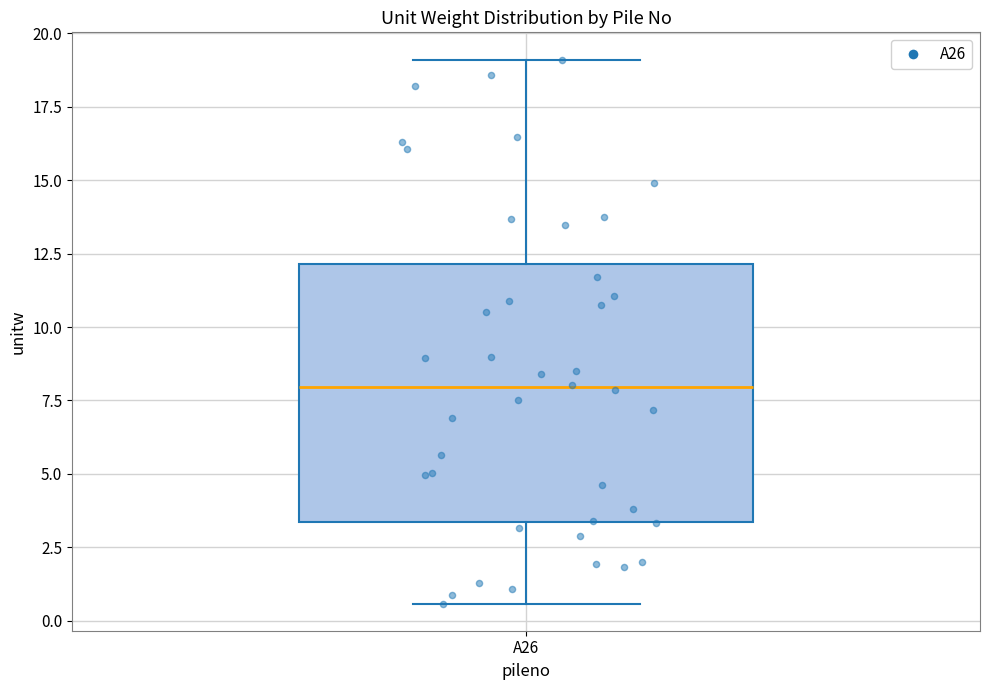

Read this box plot against the y-axis: the position of the median line, the range covered by the box, and the ends of both whiskers. The values are not printed on the chart, so give them approximately, as read against the axis.

median 8.0, box 3.5 to 12.0, whiskers 0.5 to 19.0